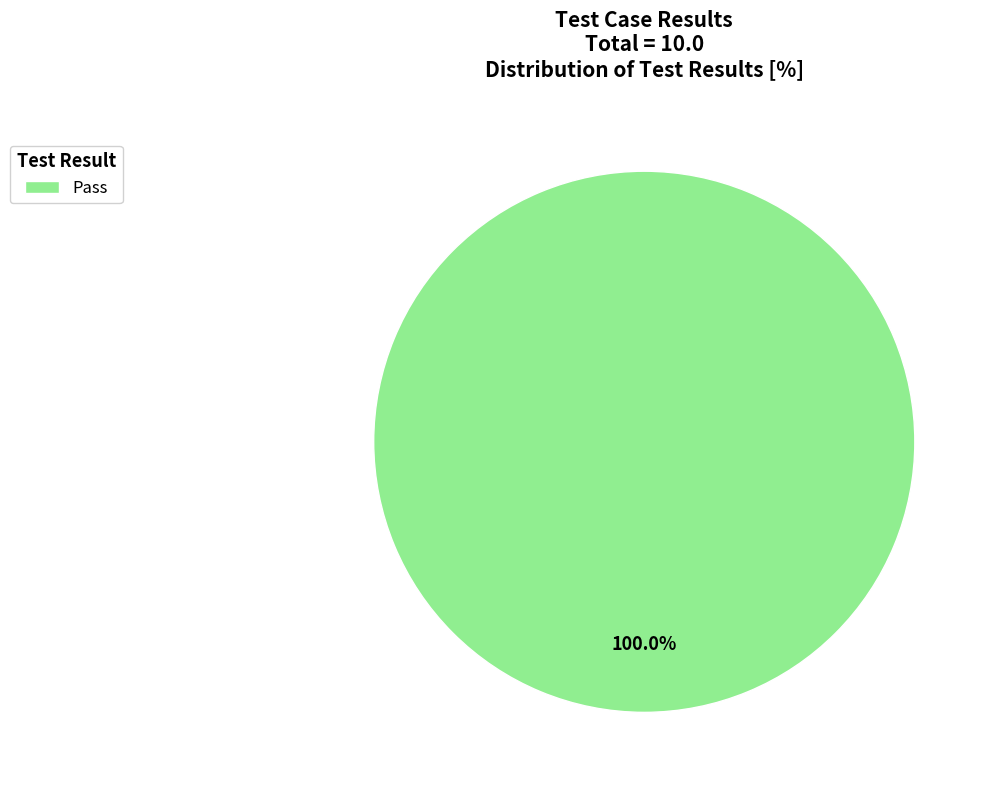

Count the number of slices in the pie.

1